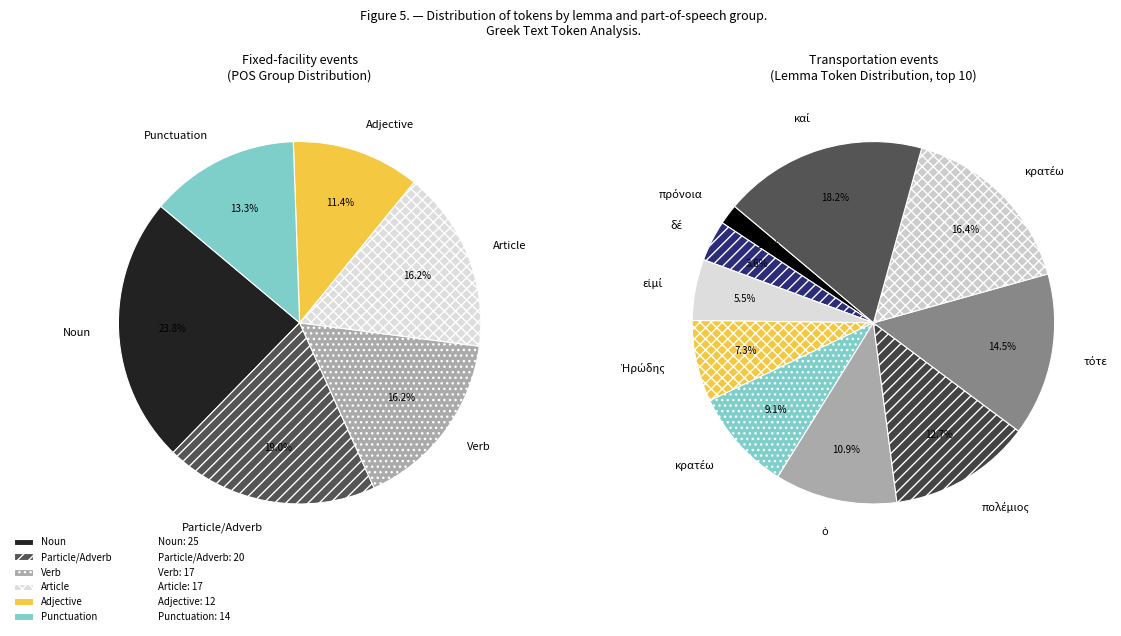

Is καί the majority of the pie?

No